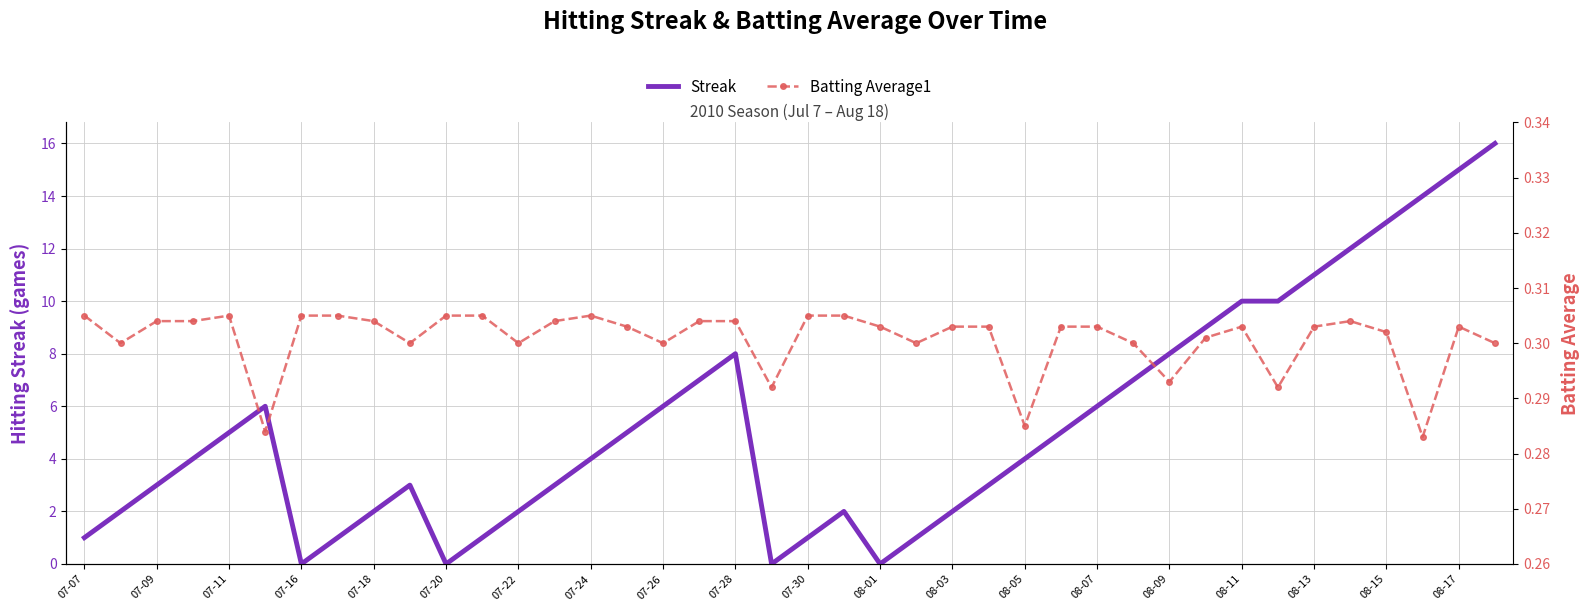

The Streak series shows 2 at 08-05. True or false?

False